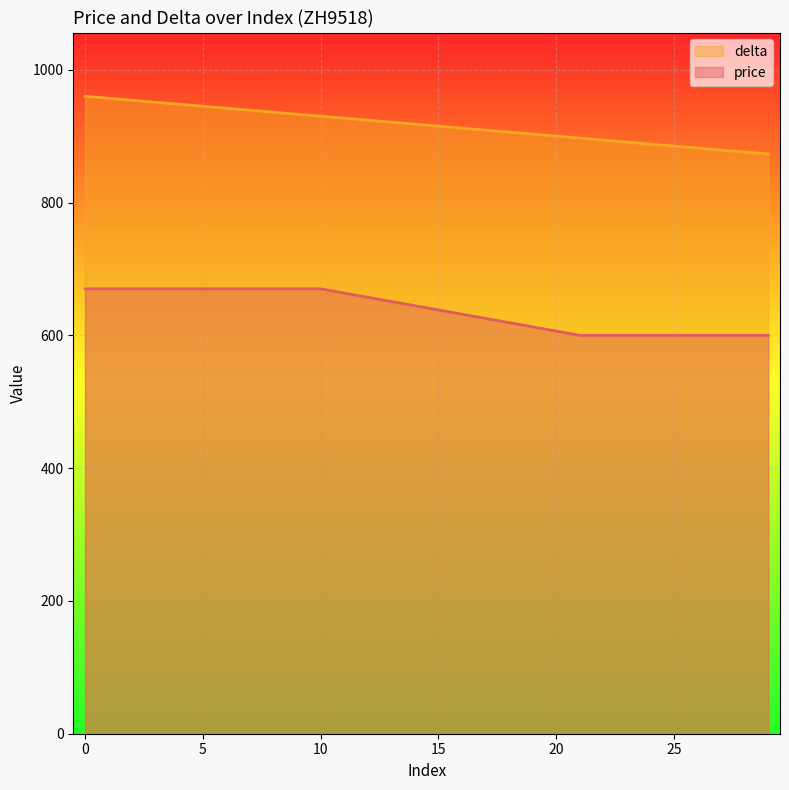

True or false: price and delta cross at least once.

False